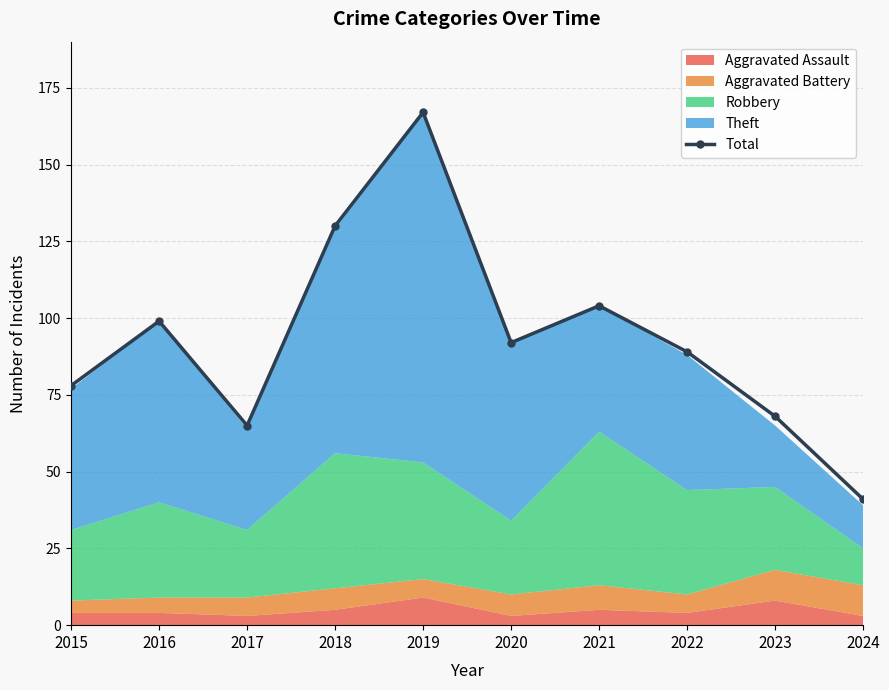

Reading right to left, what are all the values shown in this chart?

2024=41	2023=68	2022=89	2021=104	2020=92	2019=167	2018=130	2017=65	2016=99	2015=78